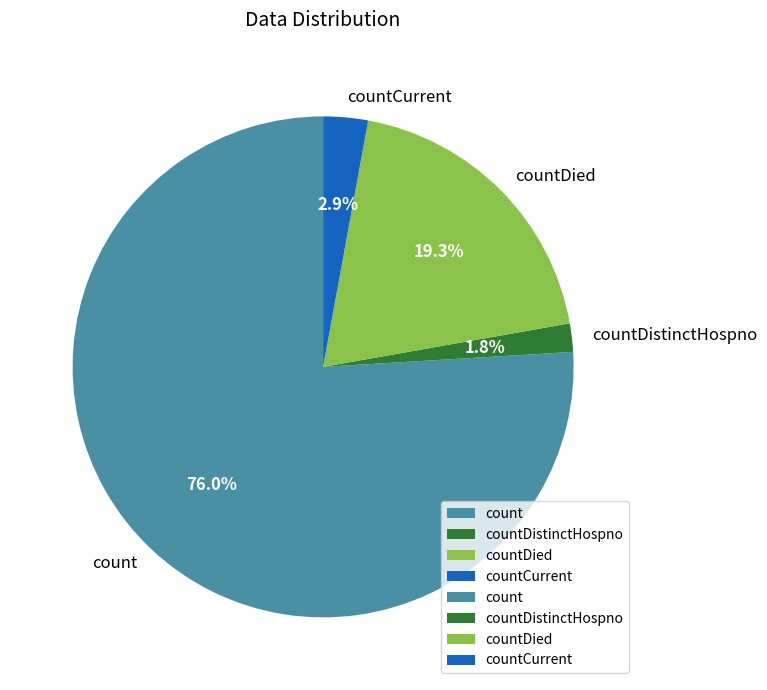

Which slice is the smallest?

countDistinctHospno